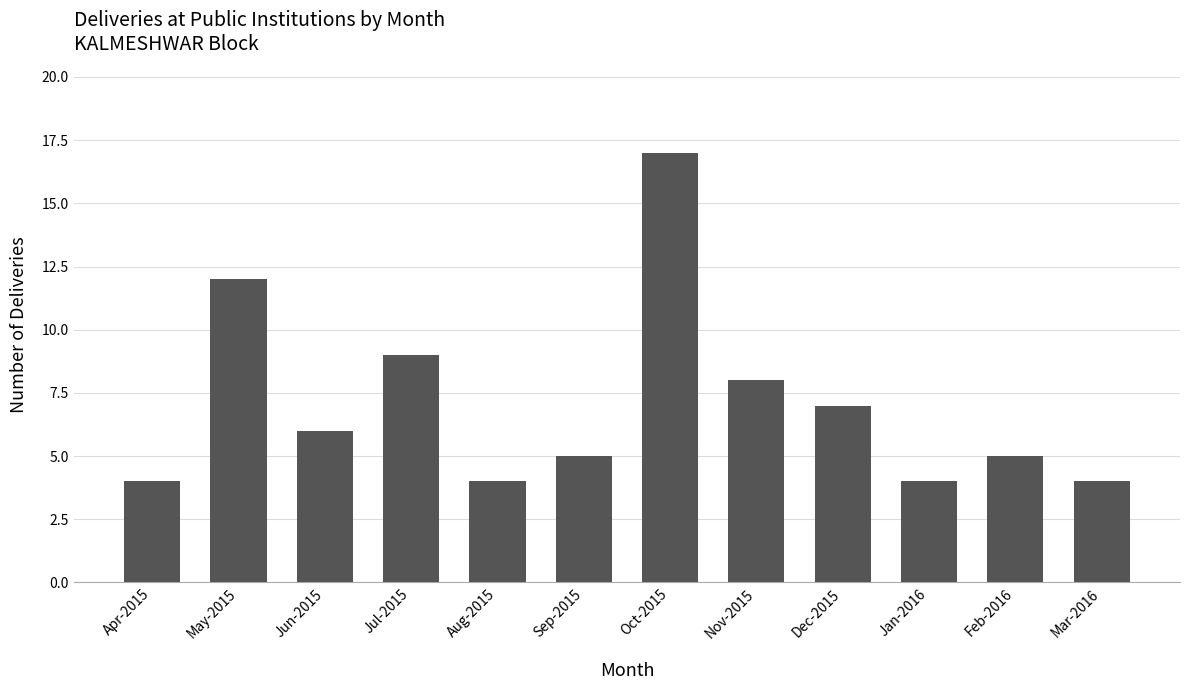

What is the ratio of the value at Feb-2016 to the value at Jun-2015?

0.8